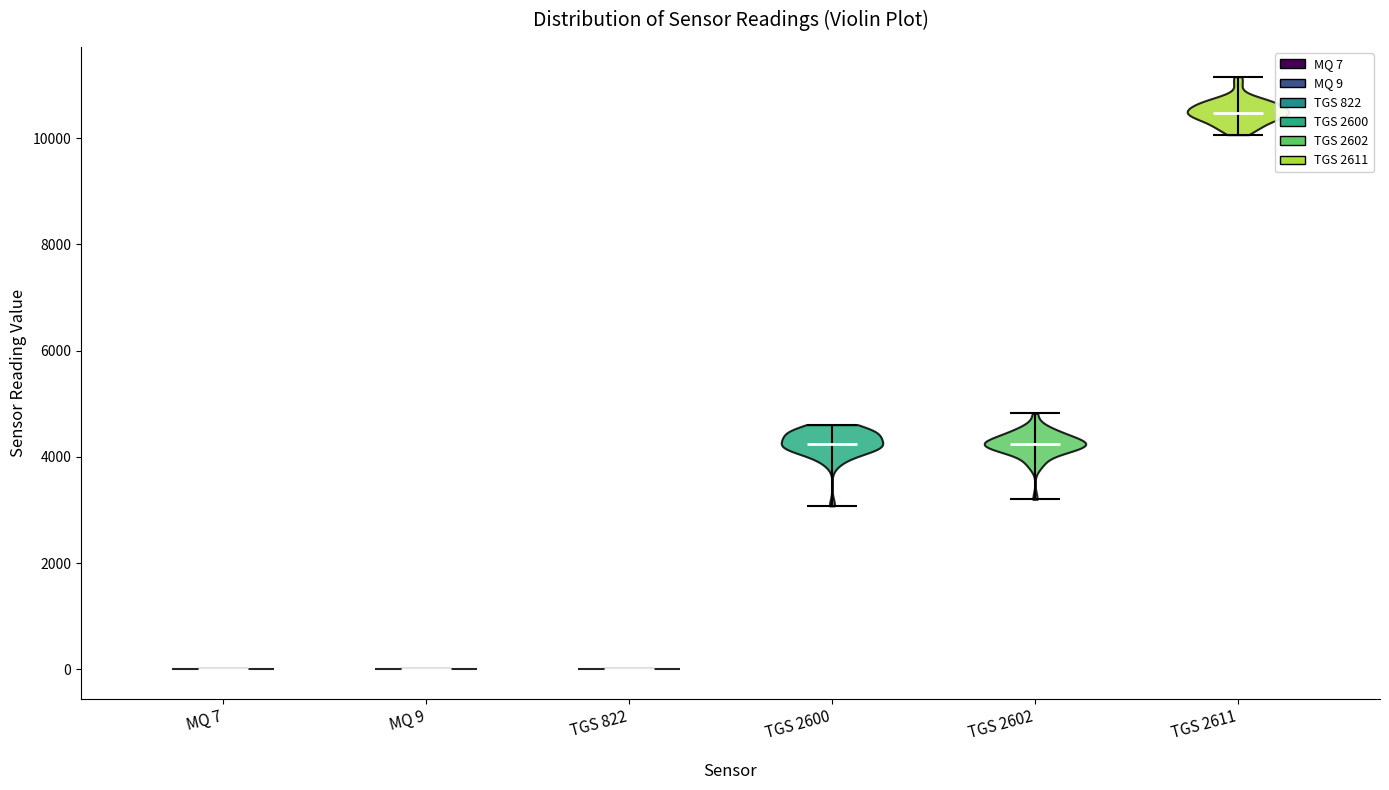

Reading left to right, read every violin against the y-axis: where its median line is, and the lowest and highest points it reaches. The values are not printed on the chart, so give them approximately, as read against the axis.

MQ 7: median line 0, lowest point 0, highest point 0
MQ 9: median line 0, lowest point 0, highest point 0
TGS 822: median line 0, lowest point 0, highest point 0
TGS 2600: median line 4200, lowest point 3000, highest point 4600
TGS 2602: median line 4200, lowest point 3200, highest point 4800
TGS 2611: median line 10400, lowest point 10000, highest point 11200